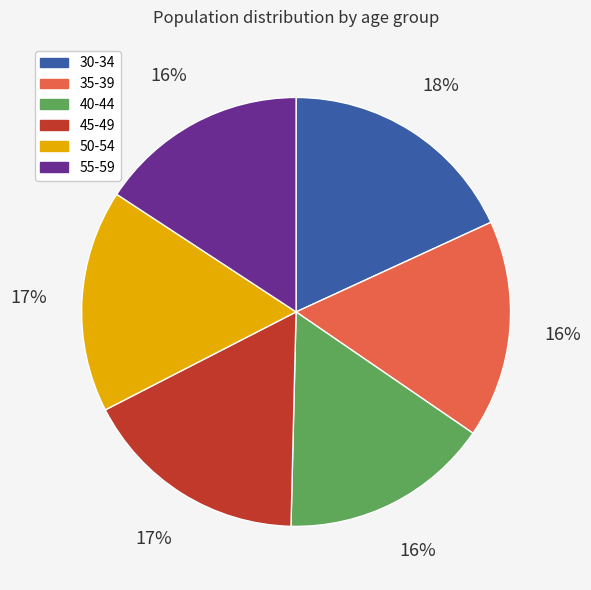

What percentage is the 45-49 slice, to the nearest percent?

17%